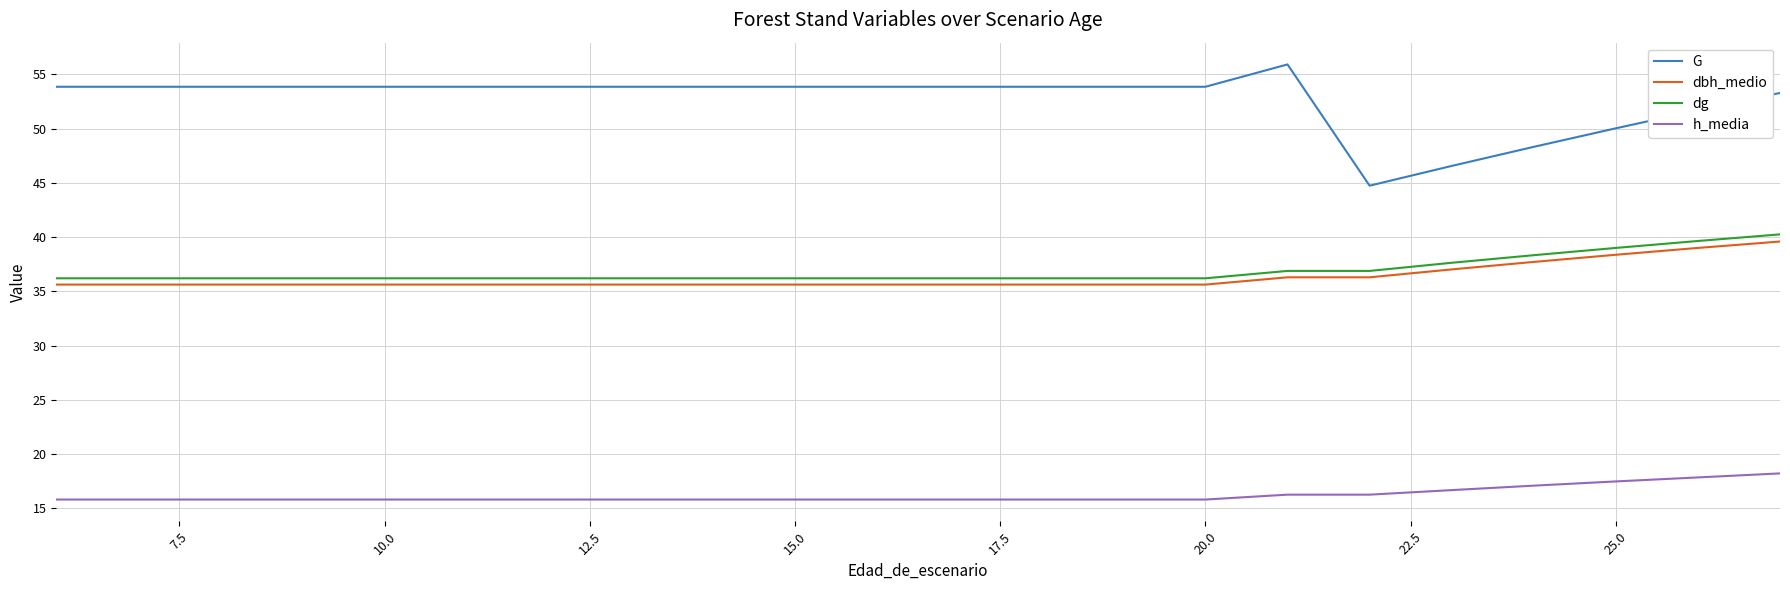

What is the average value of the dbh_medio series?

36.3